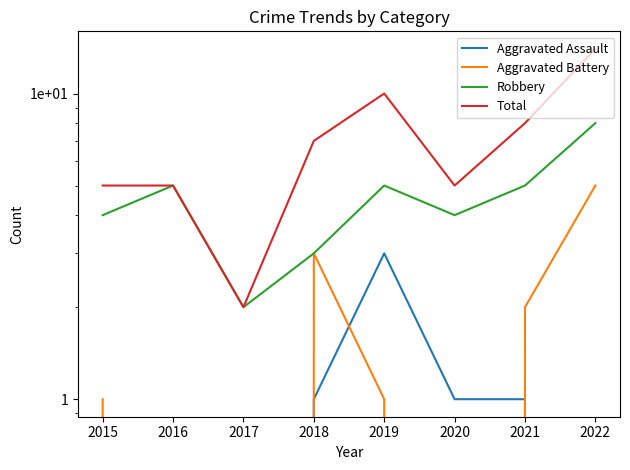

Where does the Aggravated Battery series first go above 1?

2018